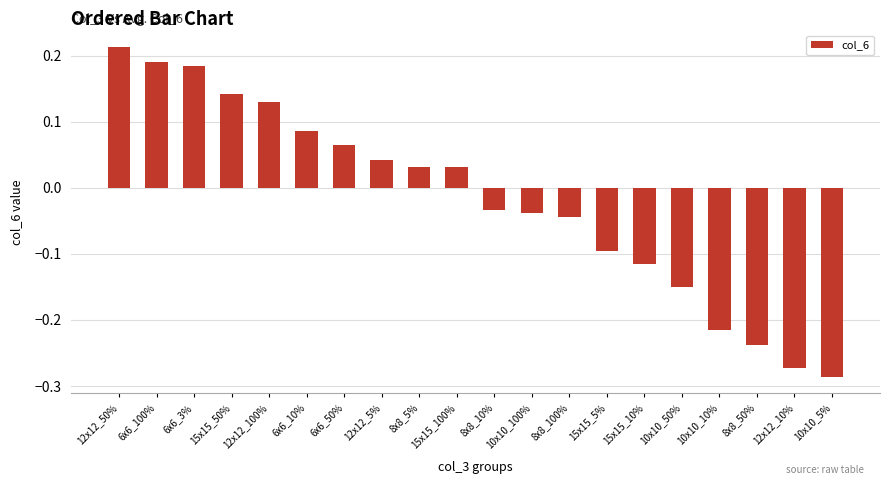

What is the label of the 18th bar from the left?

8x8_50%